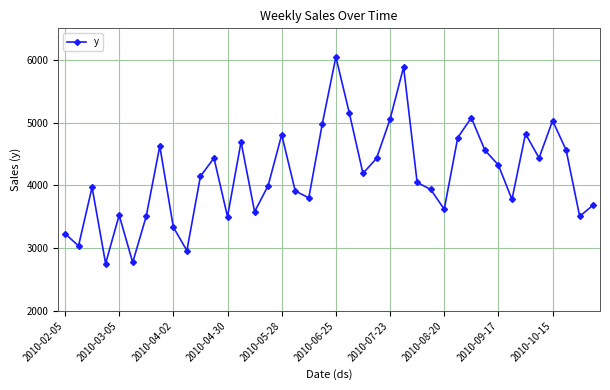

What is the sum of all values?

166438.7